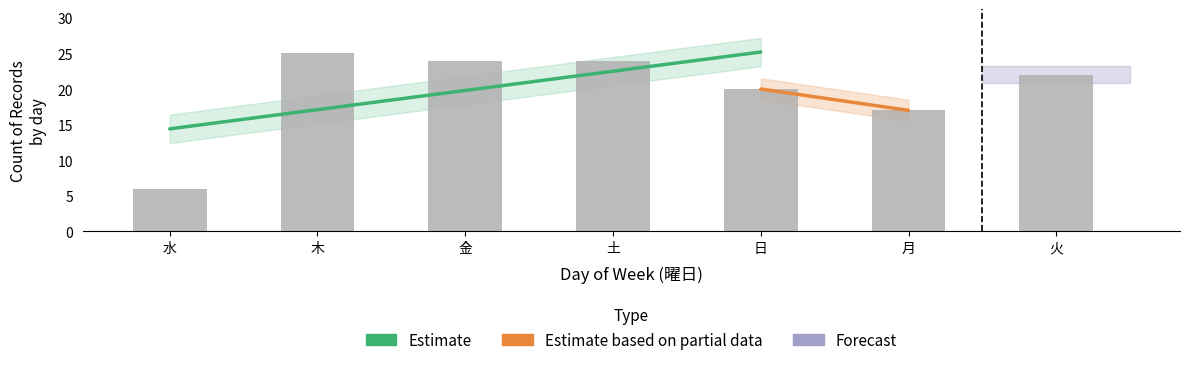

Between 土 and 月, which is larger?

土